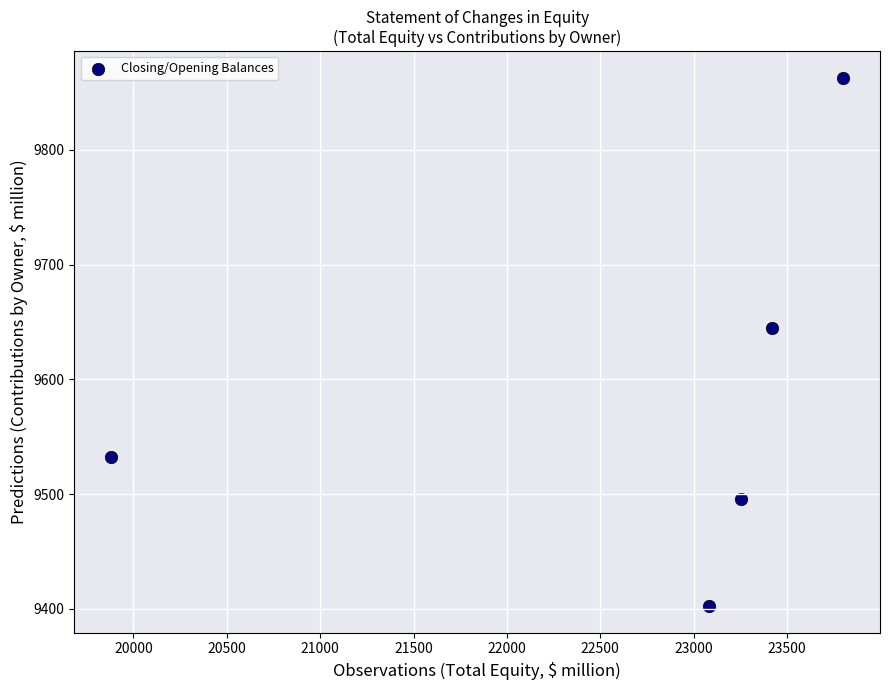

What is the range of X values (max minus min)?

3922.7